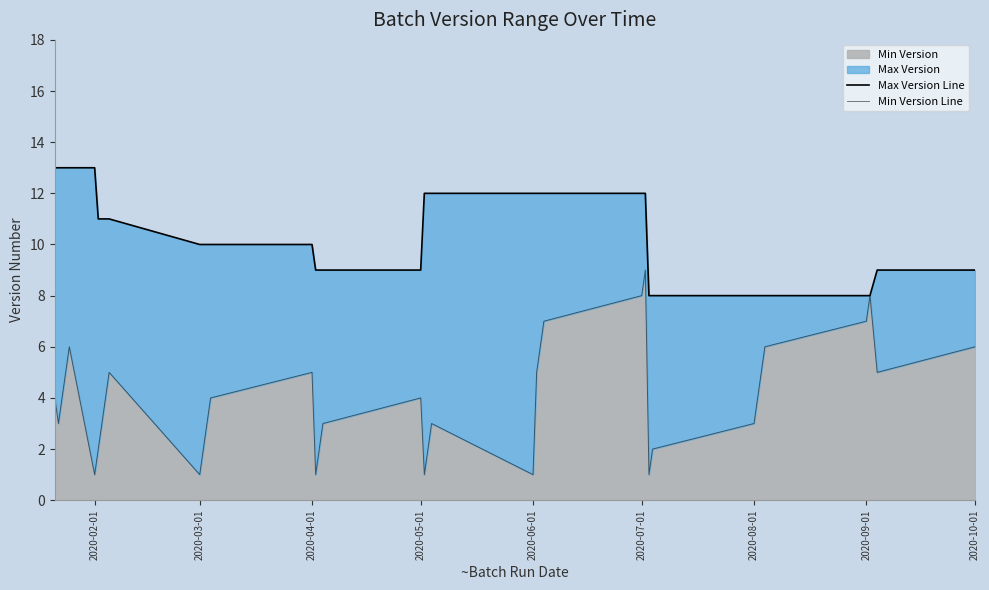

What position from the left is 2020-08-01?

7